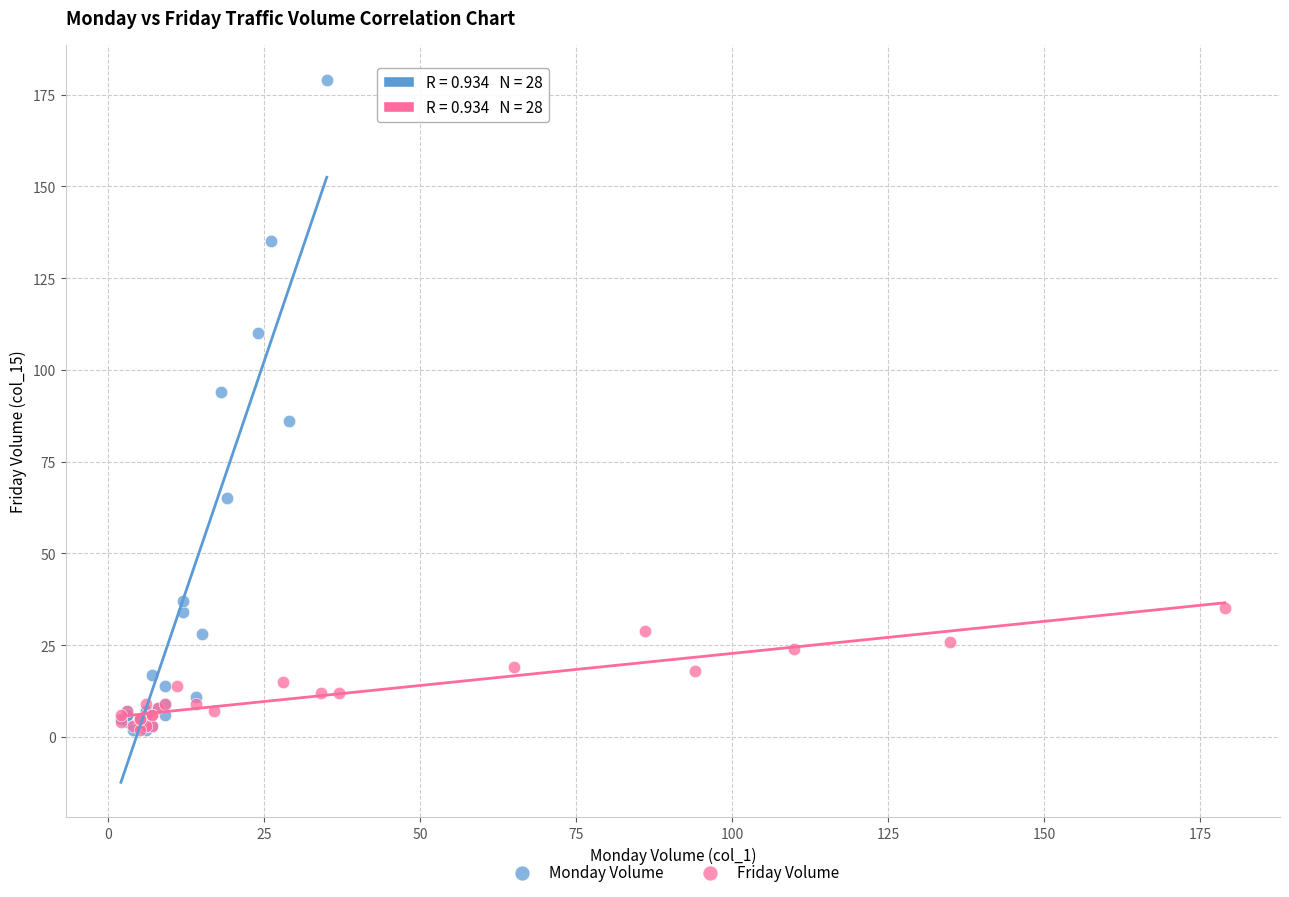

Which series has the largest Y range (max minus min)?

Monday Volume